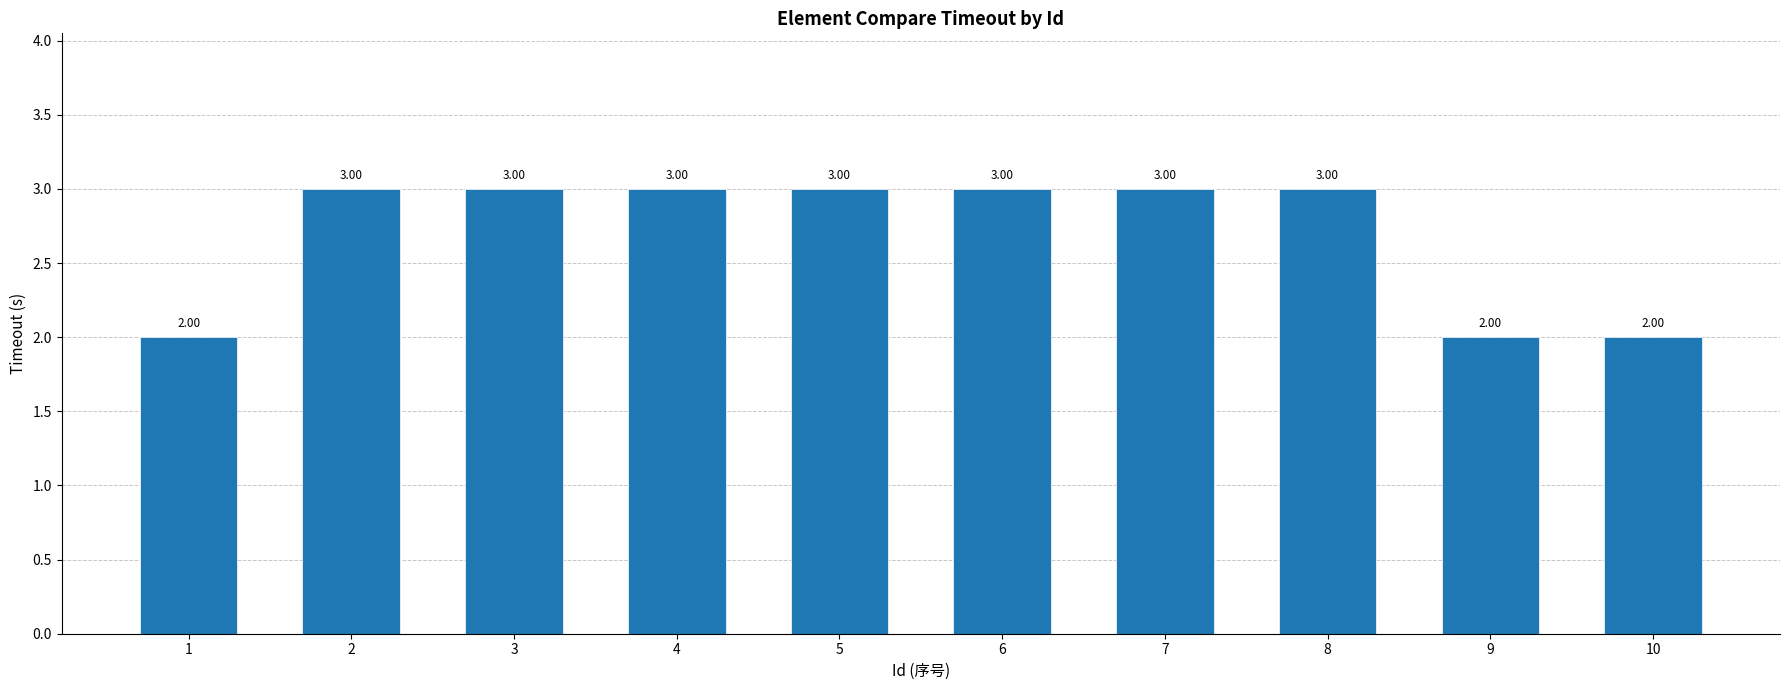

Reading left to right, what are all the values shown in this chart?

2	3	3	3	3	3	3	3	2	2